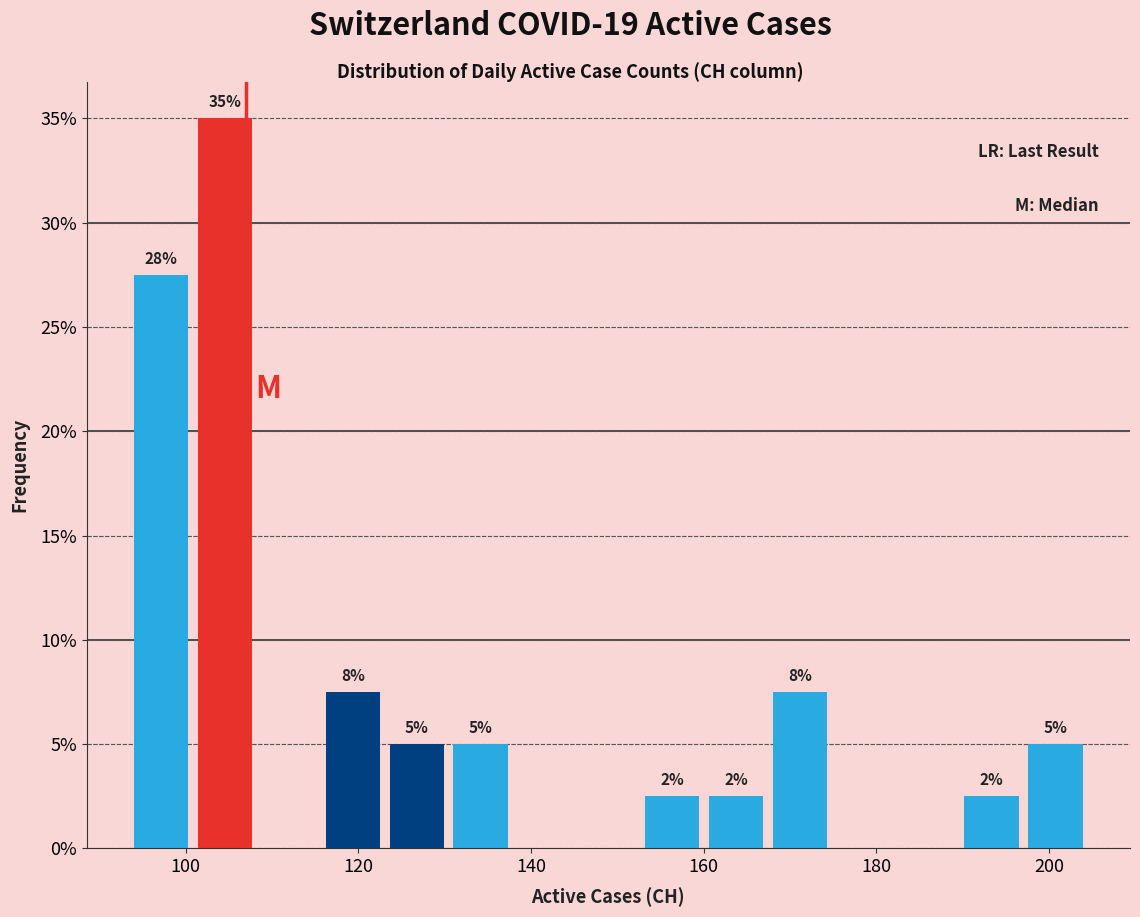

Read against the x-axis, roughly where is the centre of the tallest bar?

104